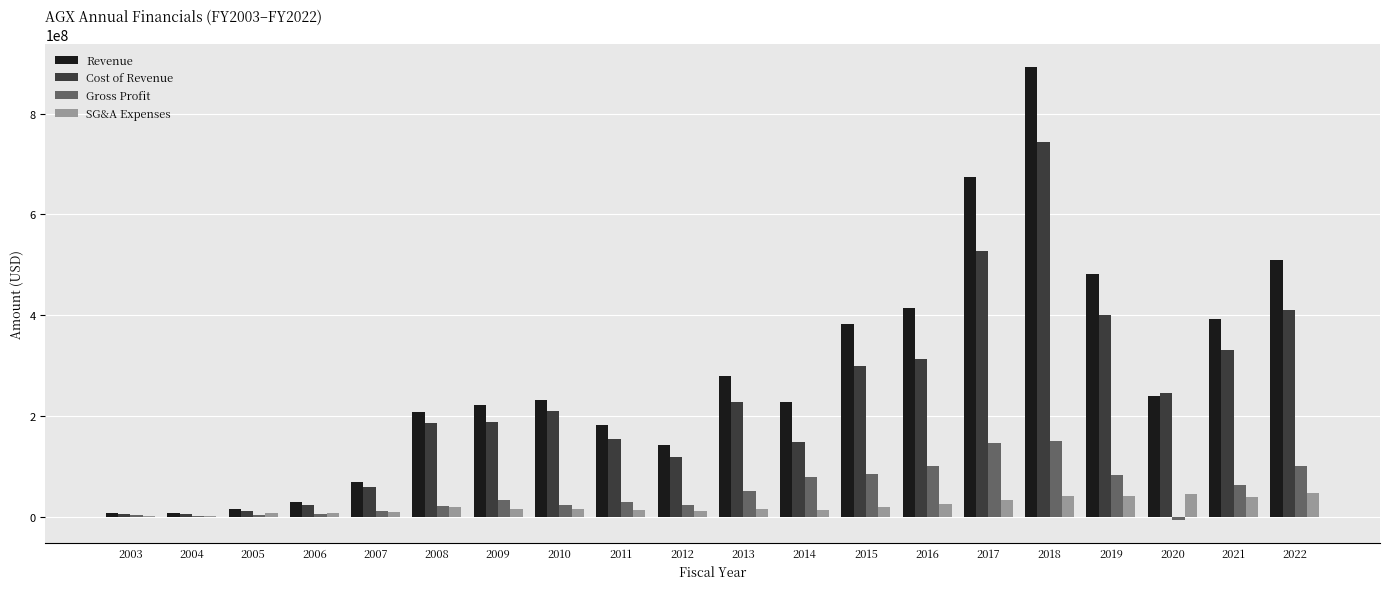

What is the sum of all SG&A Expenses values?

417195468